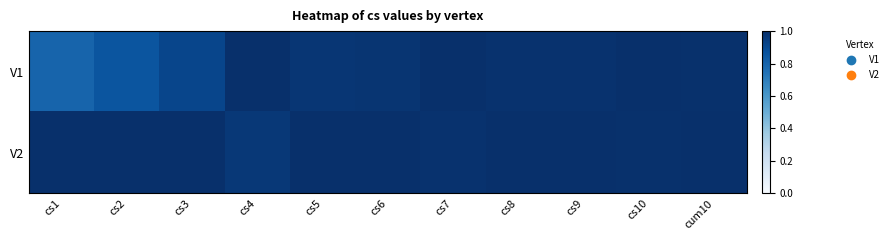

Which has a higher value, cs9 or cs3?

cs9